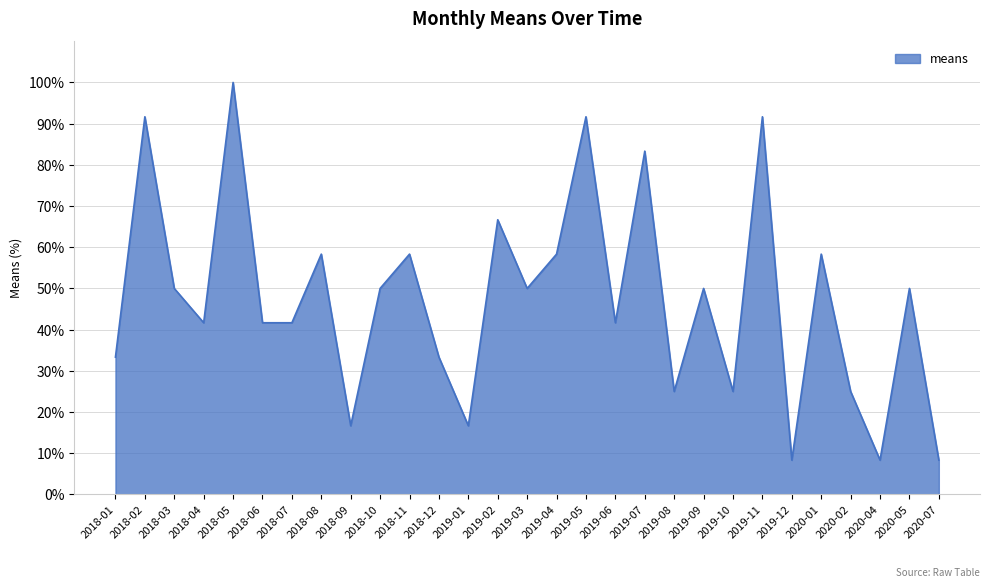

What position from the left is 2020-04?

27